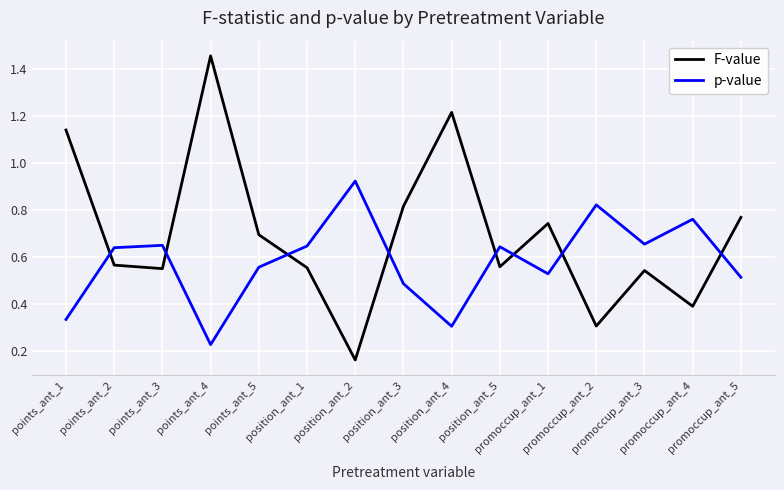

In F-value, how many points are lower than both neighbors (excluding endpoints)?

5